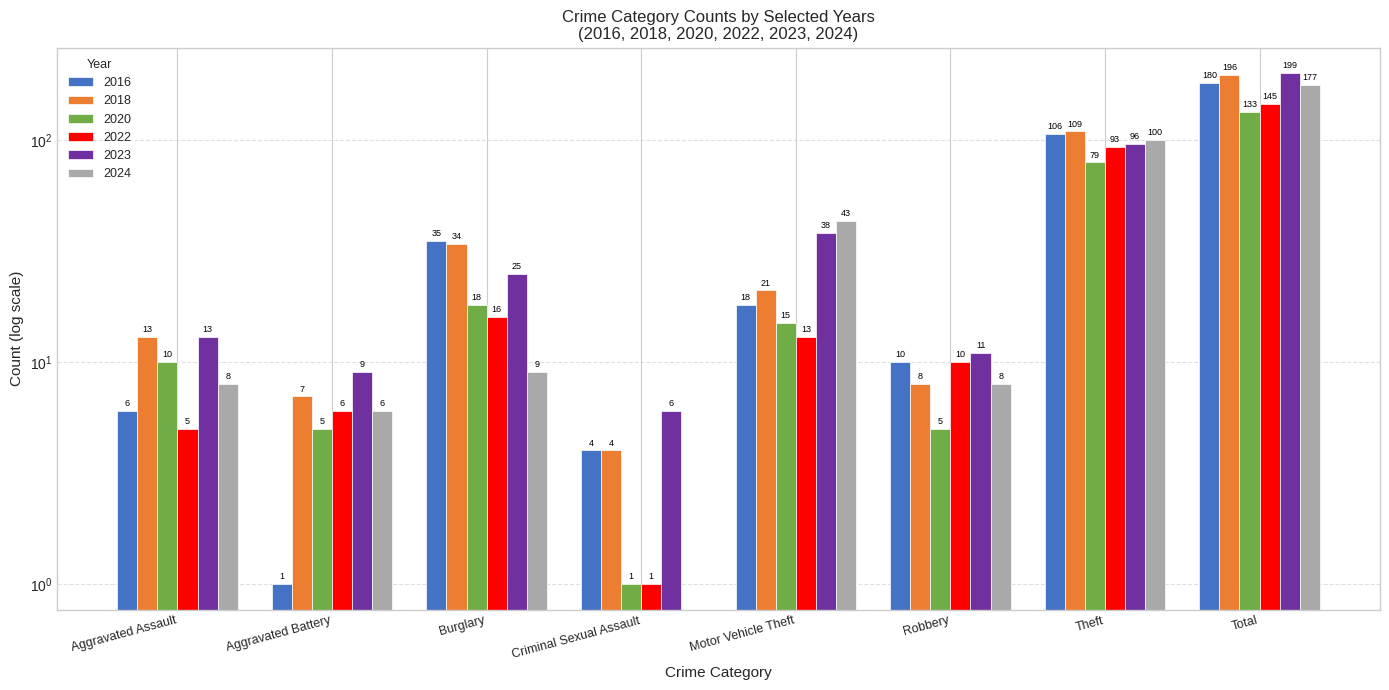

How many values in the 2022 series exceed 13?

3